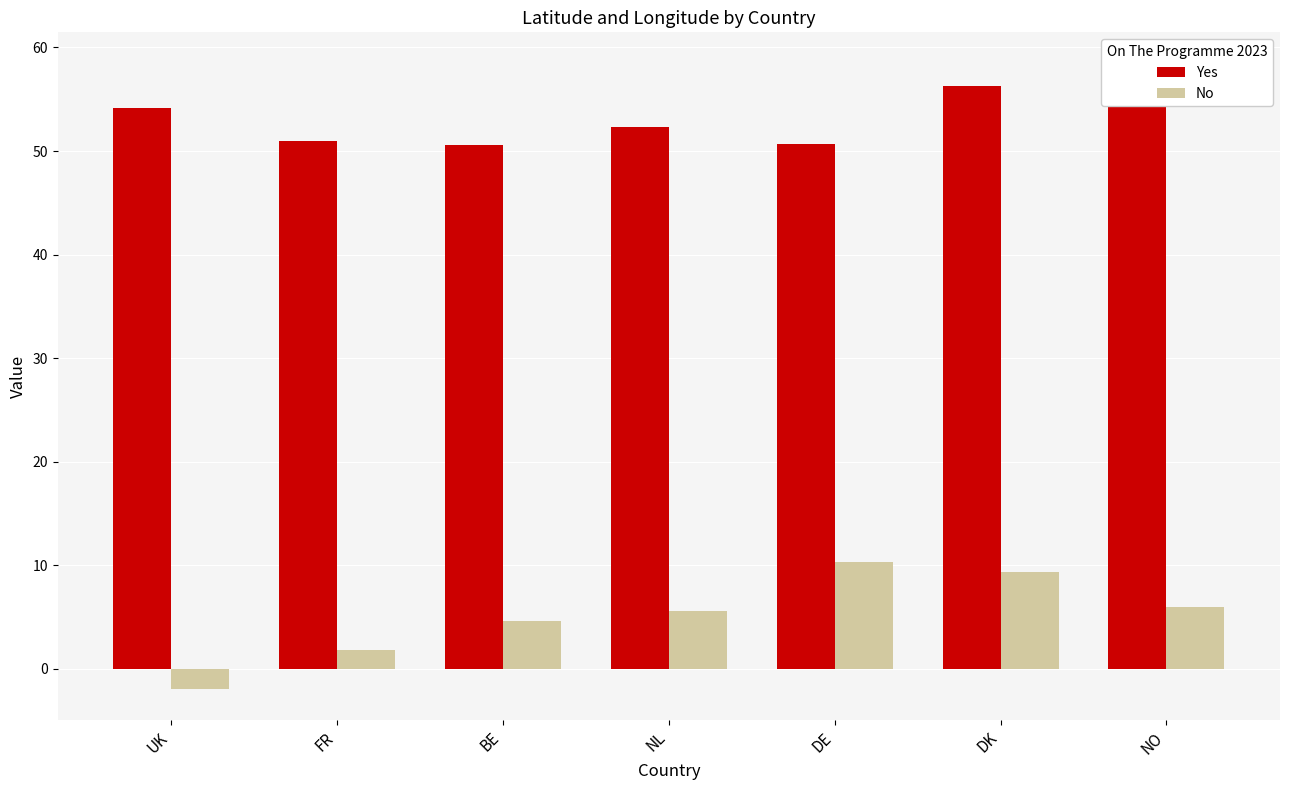

Which series has the largest range (max minus min)?

No